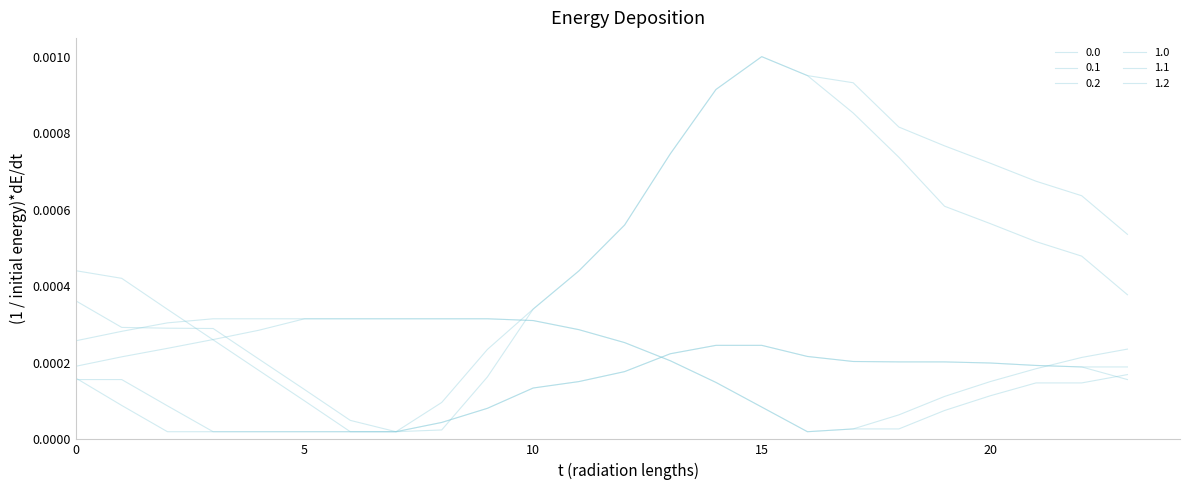

Rank the categories by 0.0 value from highest to lowest.

15, 16, 17, 14, 18, 19, 13, 20, 21, 22, 12, 23, 0, 11, 1, 10, 2, 3, 4, 9, 5, 8, 6, 7